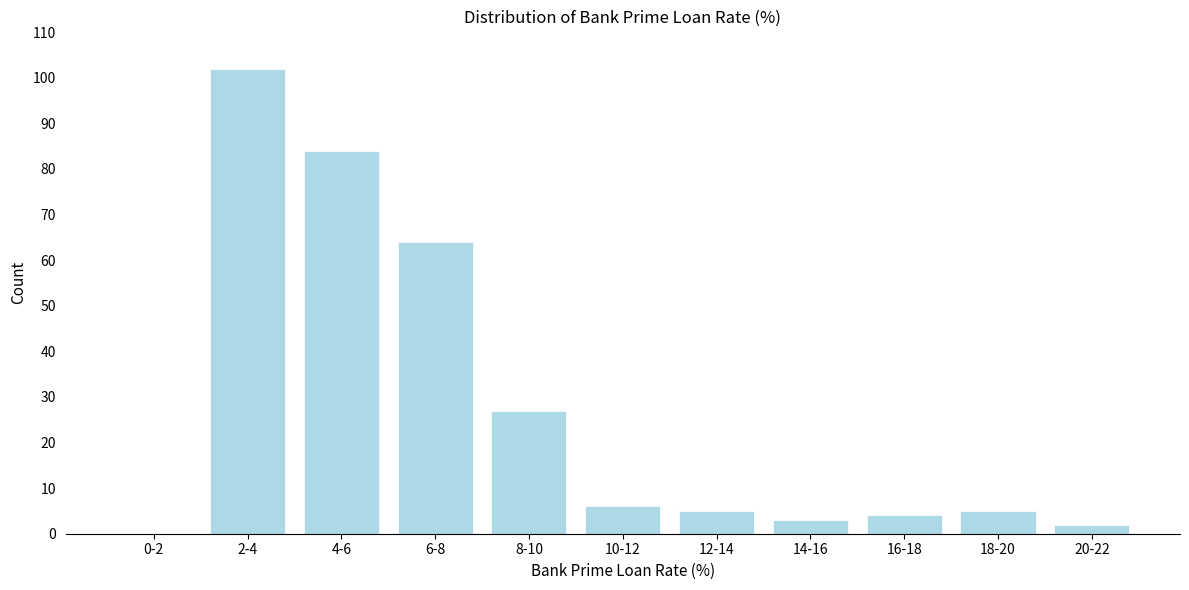

Reading left to right, extract all data points from this chart.

0-2=0	2-4=102	4-6=84	6-8=64	8-10=27	10-12=6	12-14=5	14-16=3	16-18=4	18-20=5	20-22=2